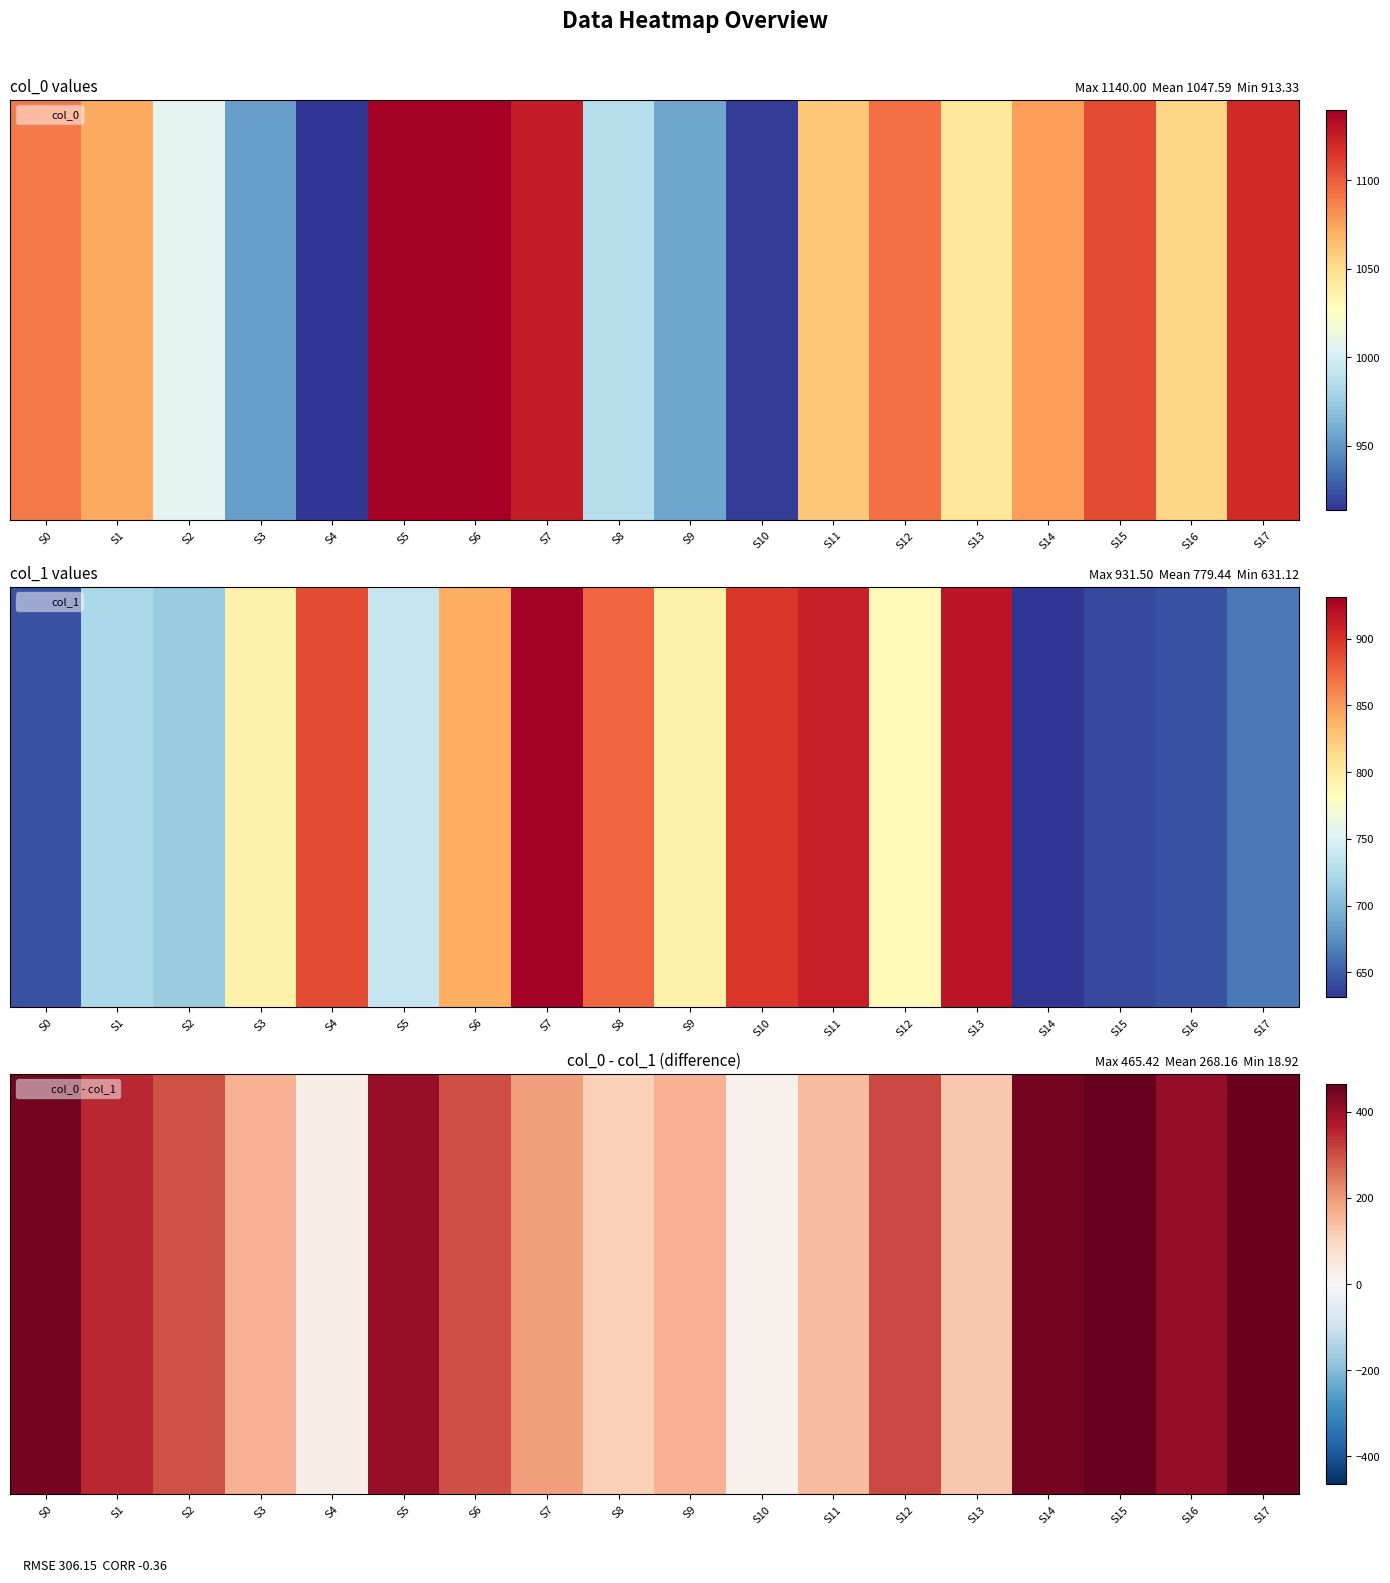

How many values are below 299?

9